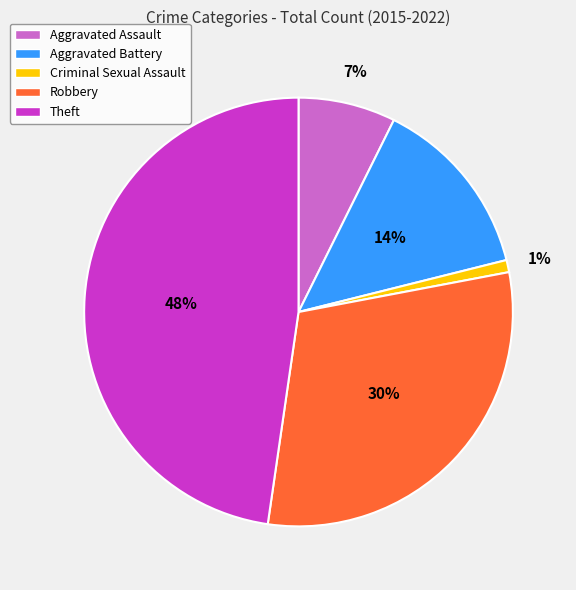

Does any single category account for the majority?

No